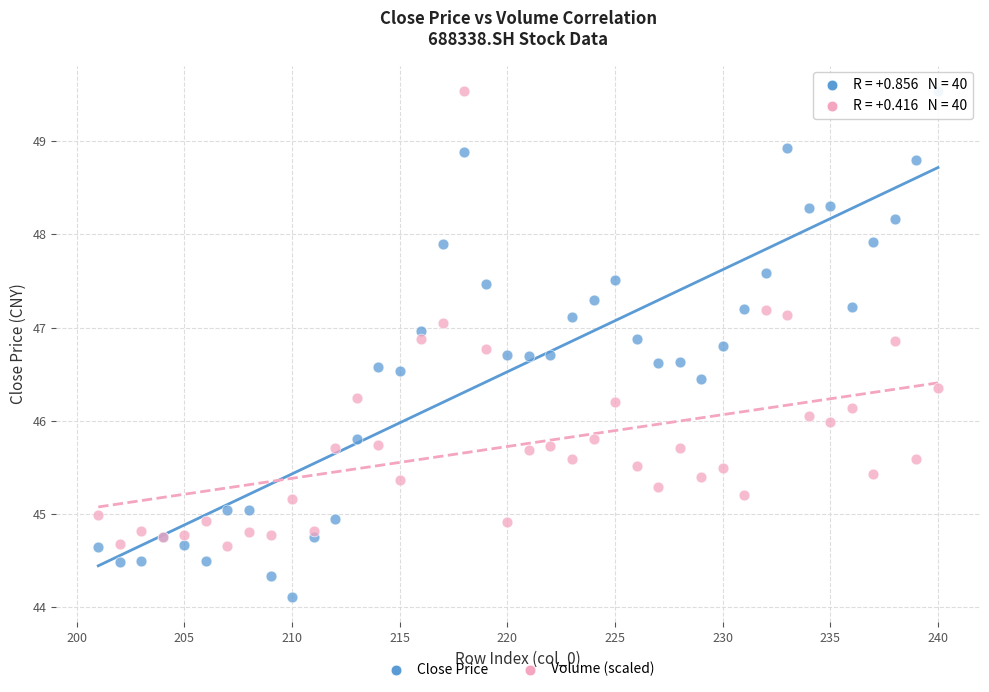

What is the X range (max minus min) for the scatter plot?

39.0